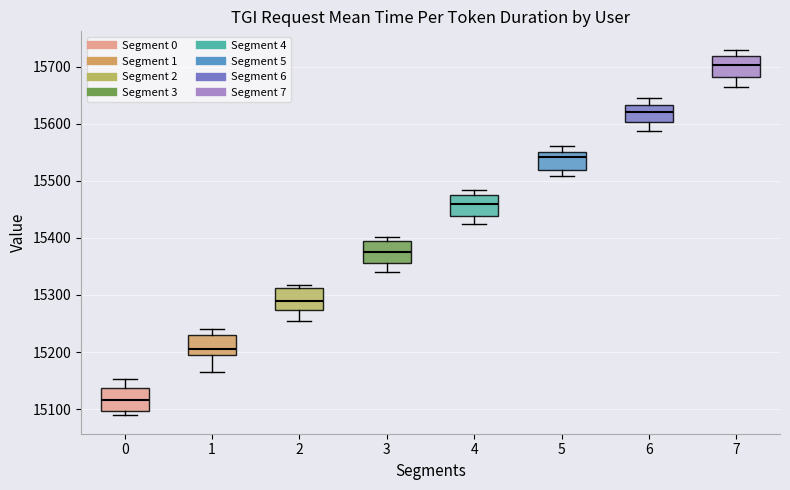

Where does the median line of the box at x = 3 sit on the y-axis? The values are not printed on the chart, so give them approximately, as read against the axis.

15380